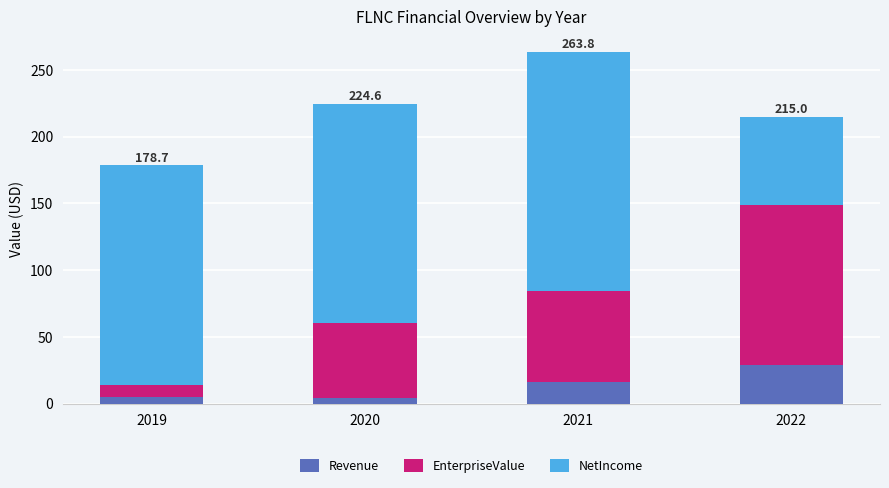

What is the total value across all series at 2022?

215.0